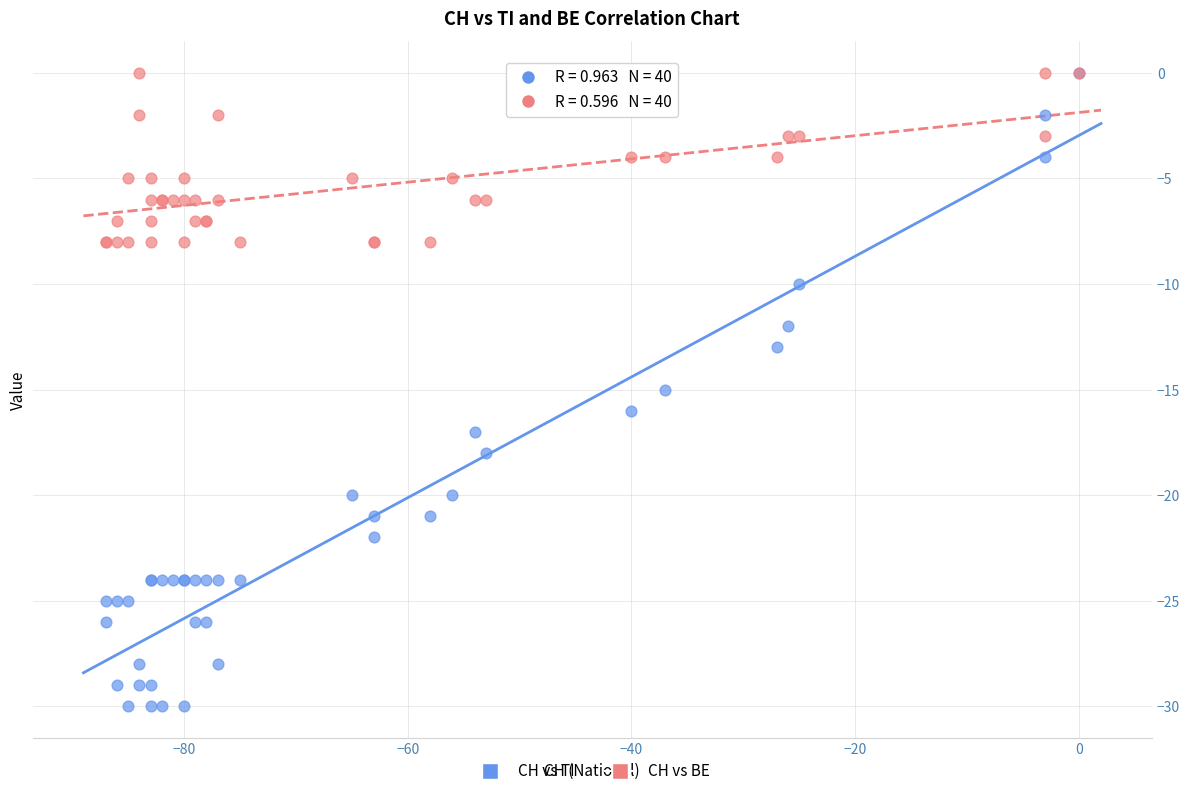

What are all the series names shown in the legend?

CH vs TI, CH vs BE